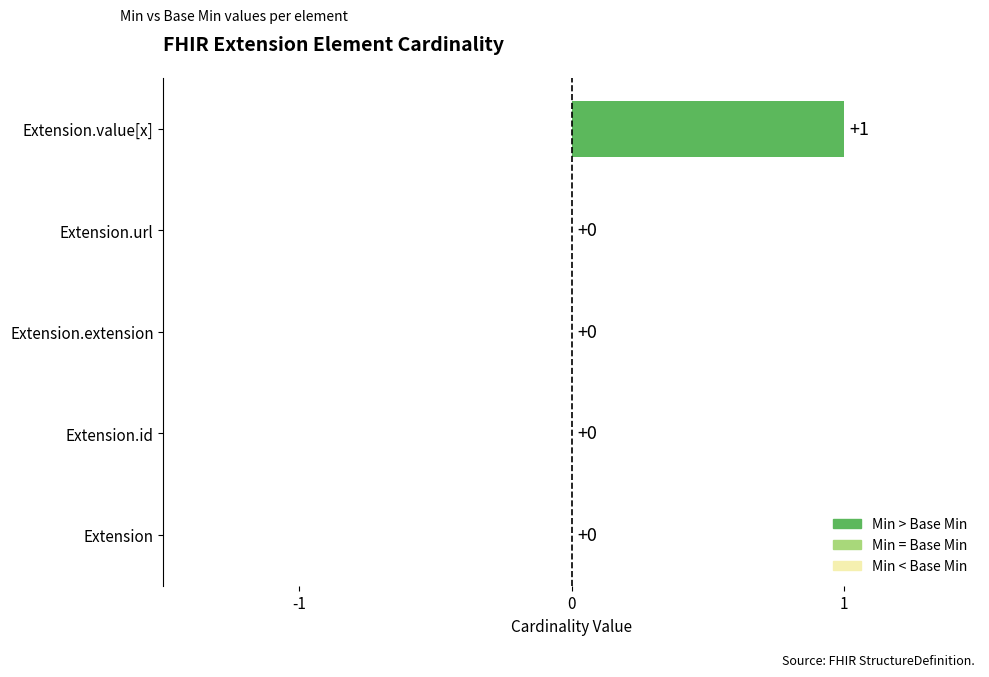

The value at Extension.value[x] is 1. True or false?

True